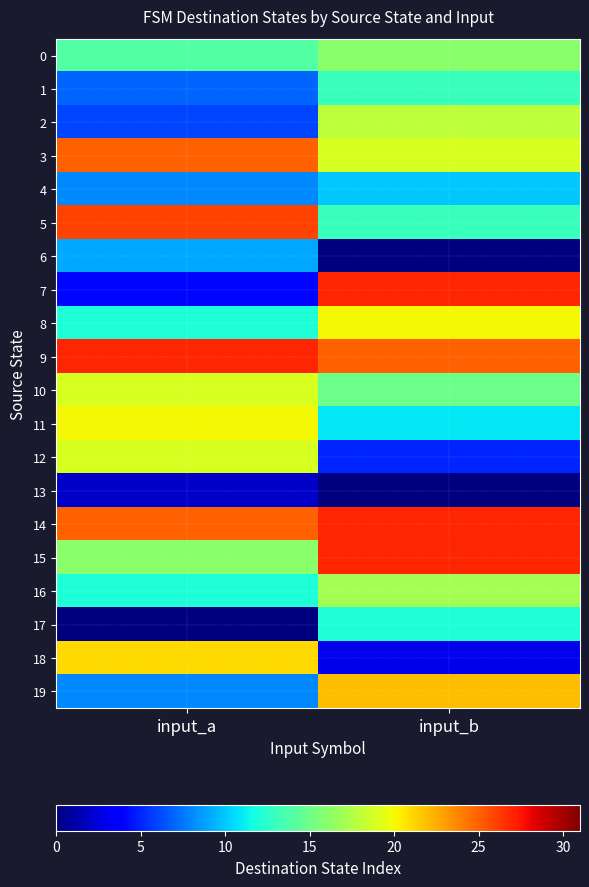

What is the maximum value shown in the chart?

27